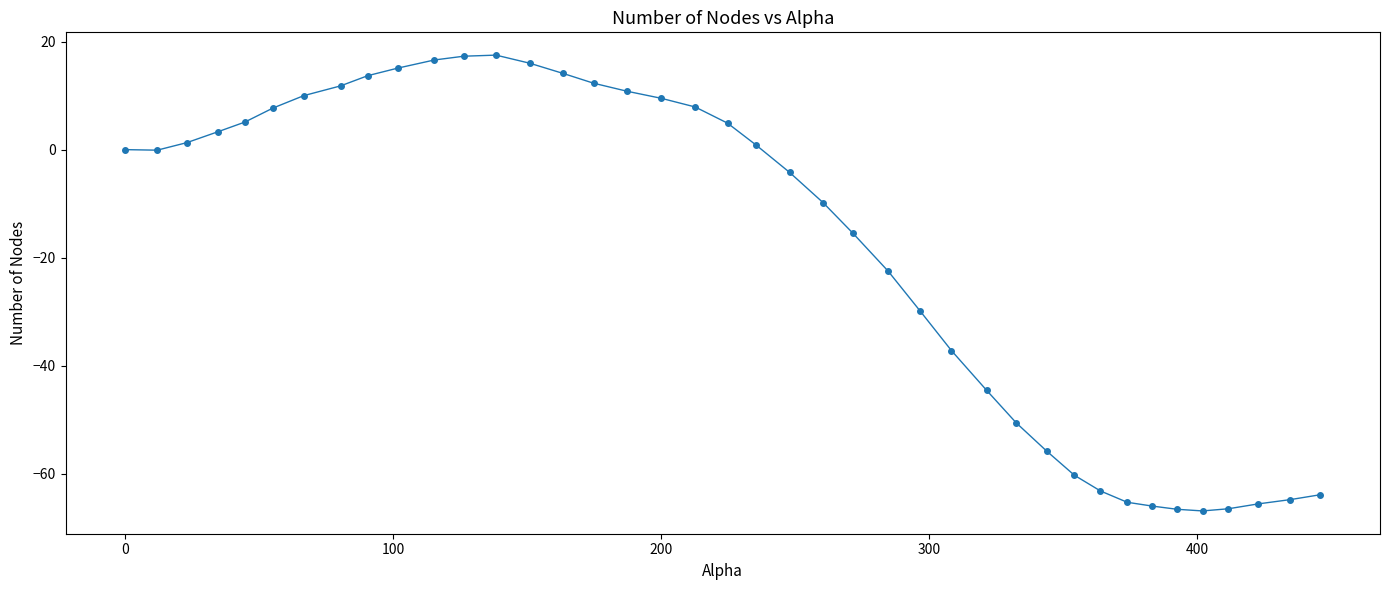

What is the difference between the second highest and minimum values?

84.2